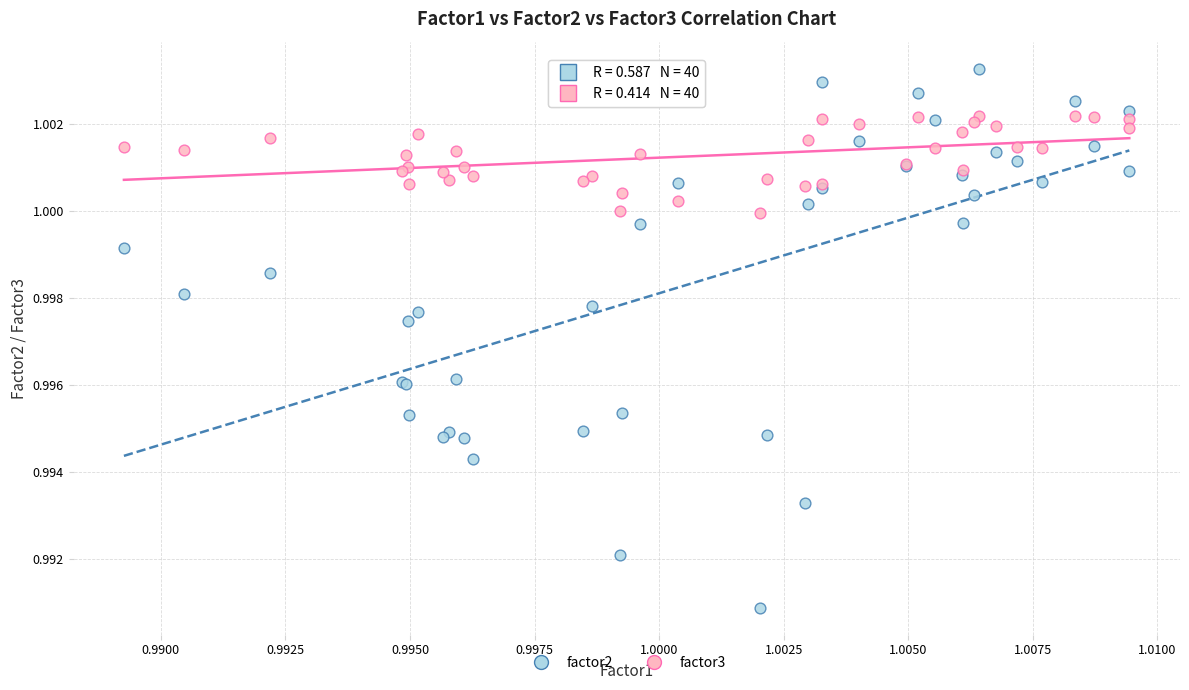

Which series has the widest spread of Y values?

factor2